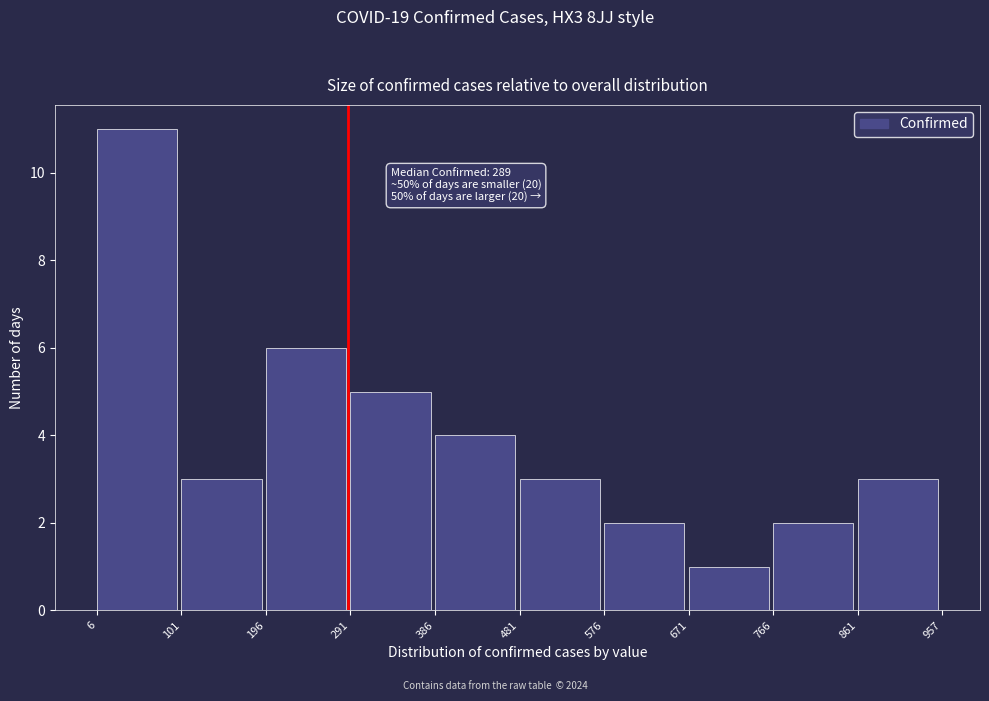

Which range on the x-axis has the tallest bar?

6 to 101